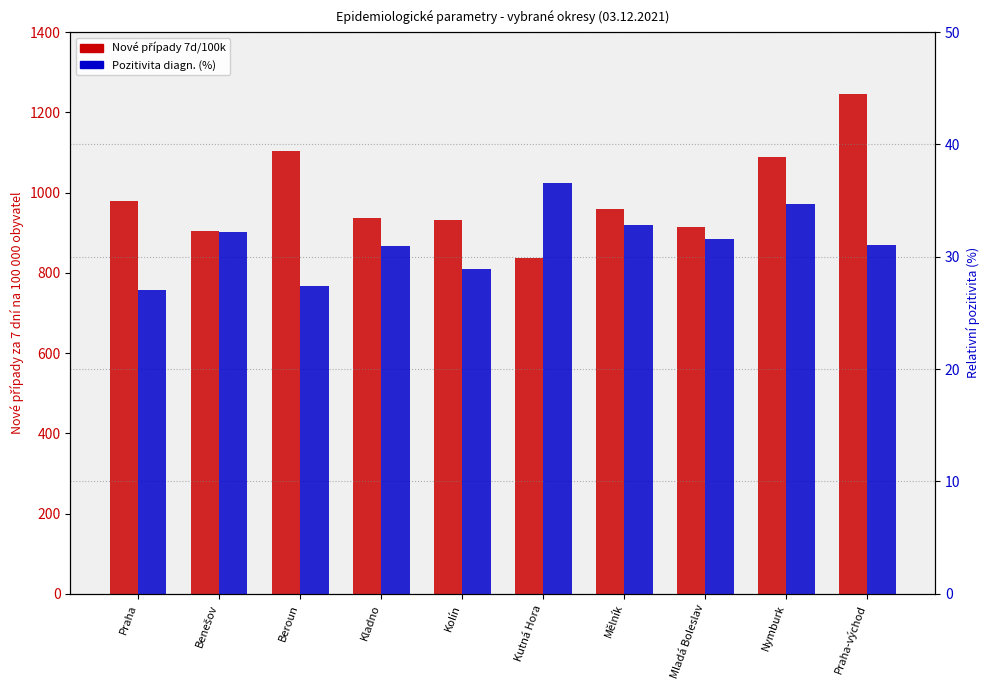

What is the difference between the highest and lowest values at Mladá Boleslav?

883.4